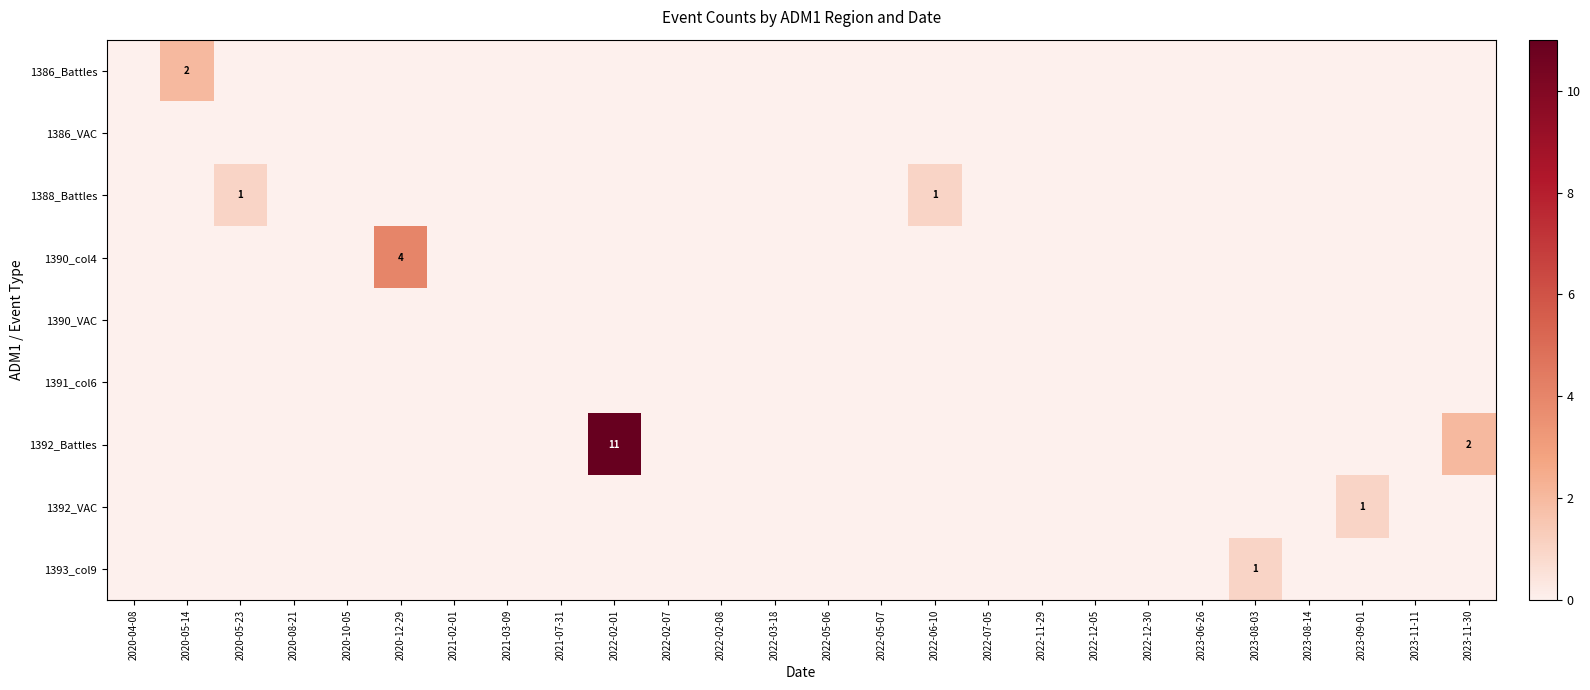

Which series has the largest range (max minus min)?

1392_Battles